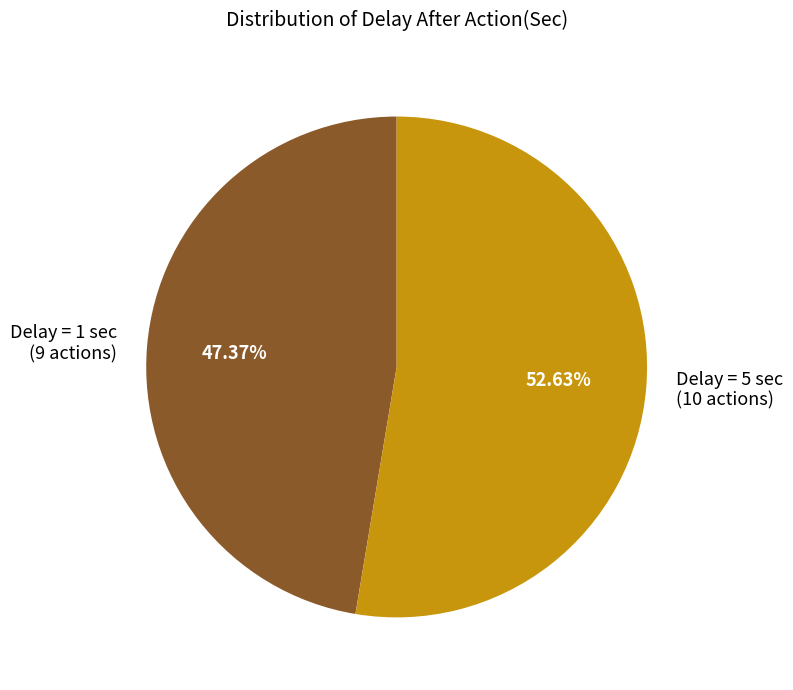

Rank the categories by value from highest to lowest.

Delay = 5 sec (10 actions), Delay = 1 sec (9 actions)